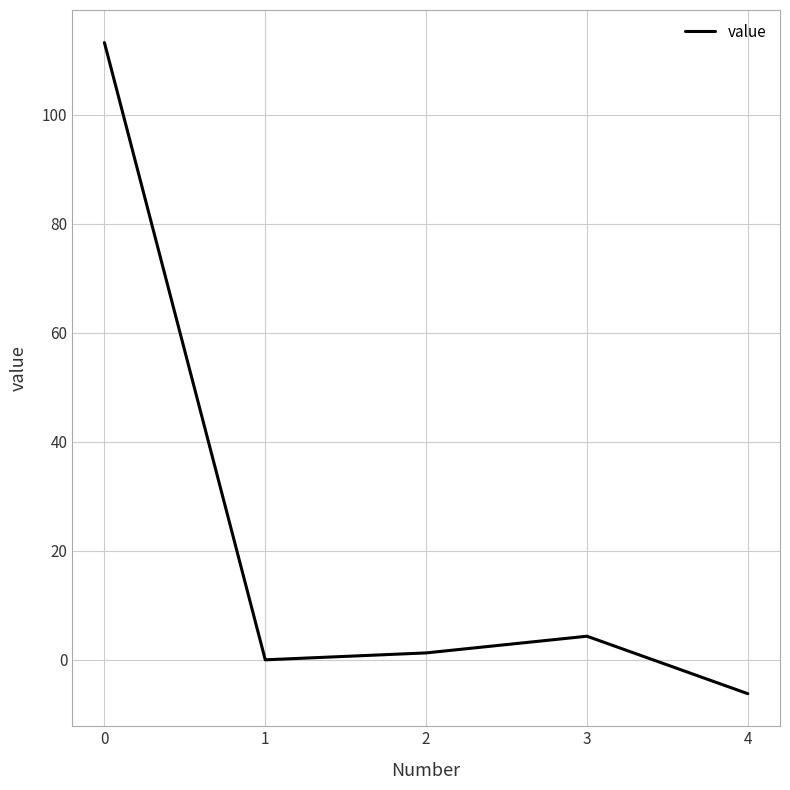

What is the difference between the values at 0 and 1?

113.3